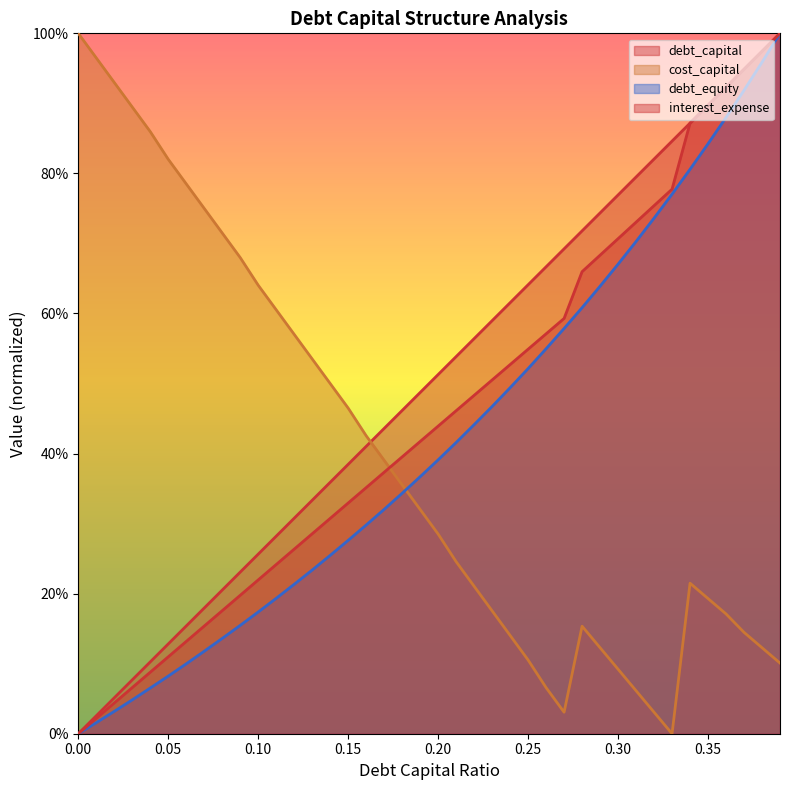

True or false: interest_expense has a value of 100.0 at 0.39.

True